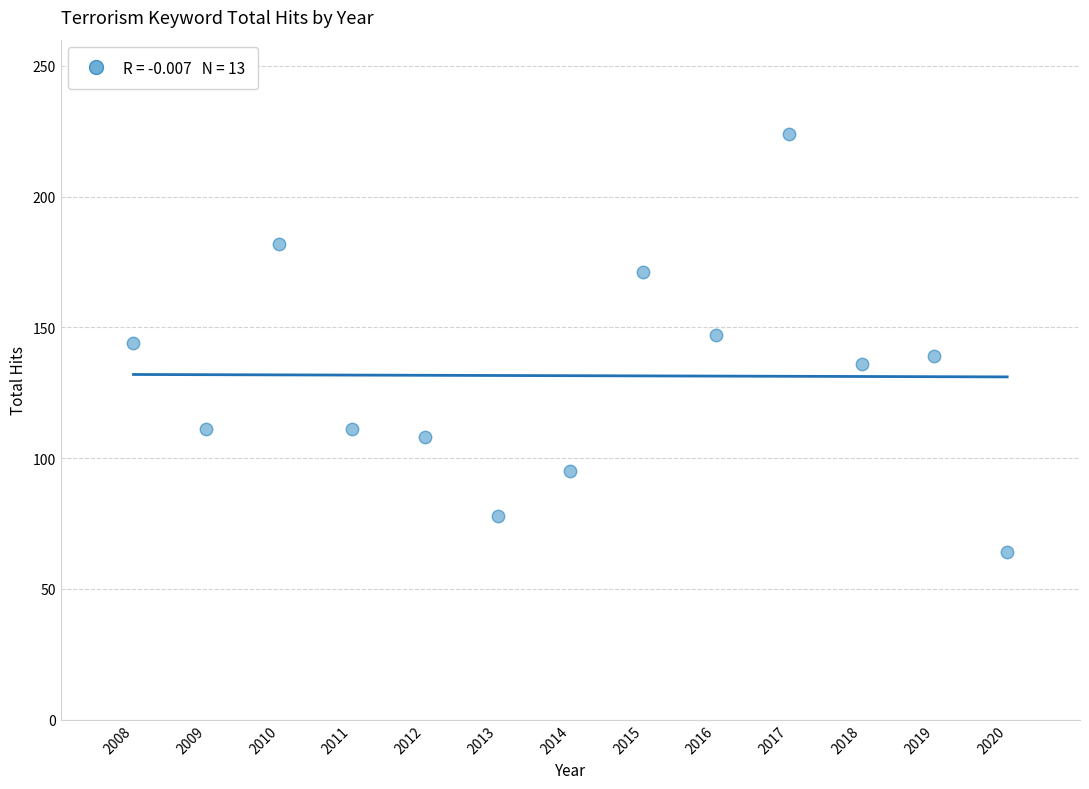

What is the range of X values (max minus min)?

12